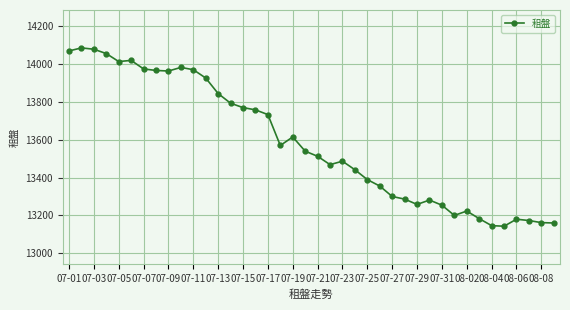

How many categories are shown in the chart?

40